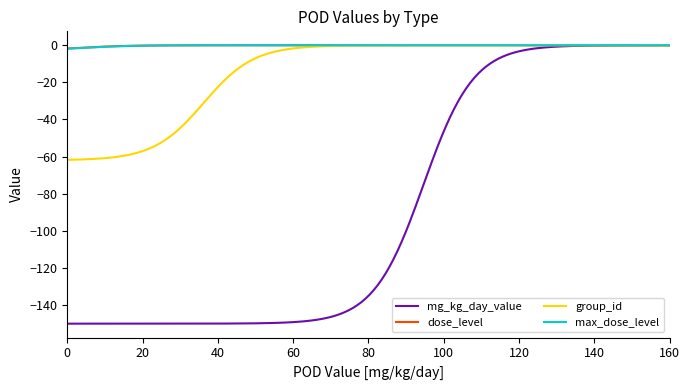

What is the lowest value of the mg_kg_day_value series?

-150.0